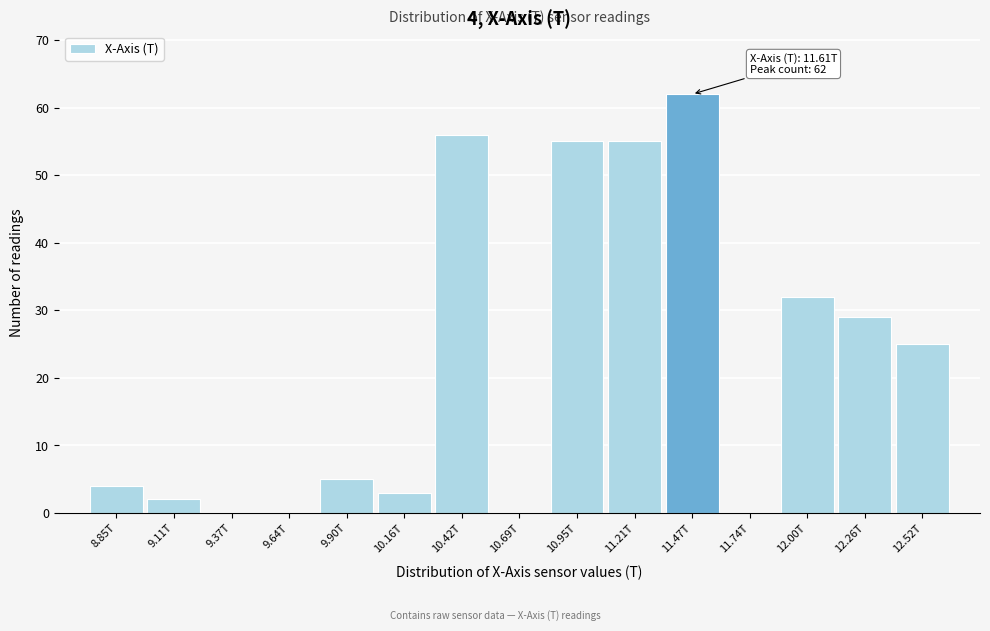

Reading left to right, what are all the values shown in this chart?

8.85T=4	9.11T=2	9.37T=0	9.64T=0	9.90T=5	10.16T=3	10.42T=56	10.69T=0	10.95T=55	11.21T=55	11.47T=62	11.74T=0	12.00T=32	12.26T=29	12.52T=25